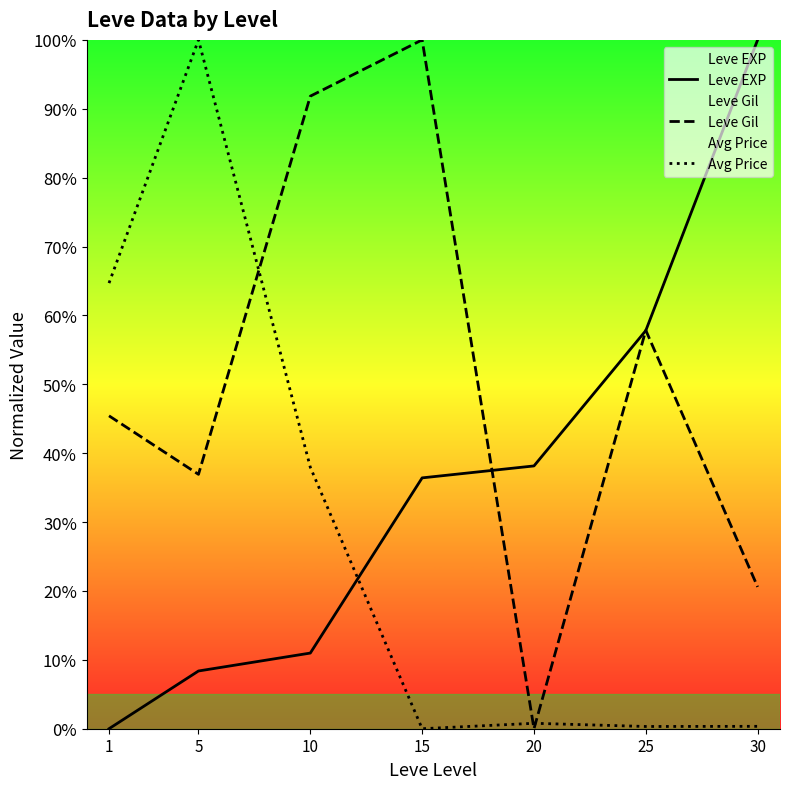

Between 1 and 5, which is larger?

5